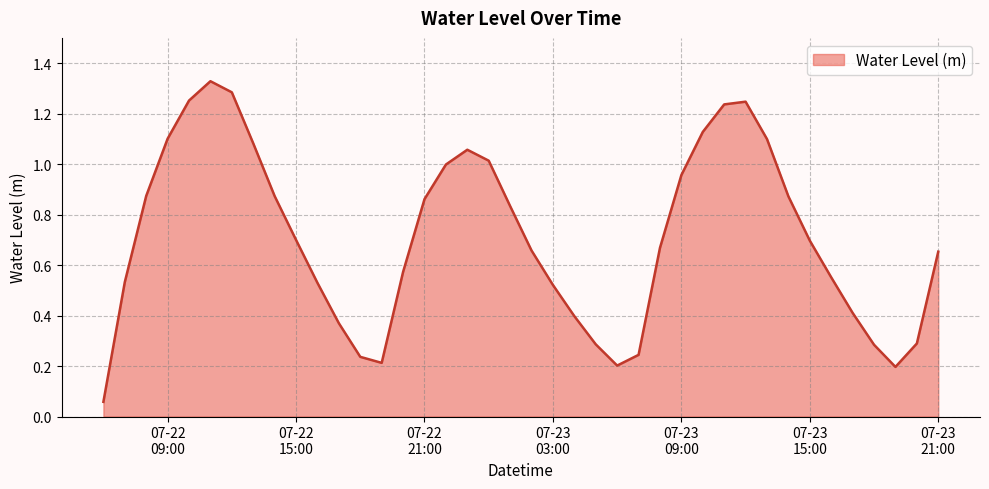

How many lines are shown in the chart?

1